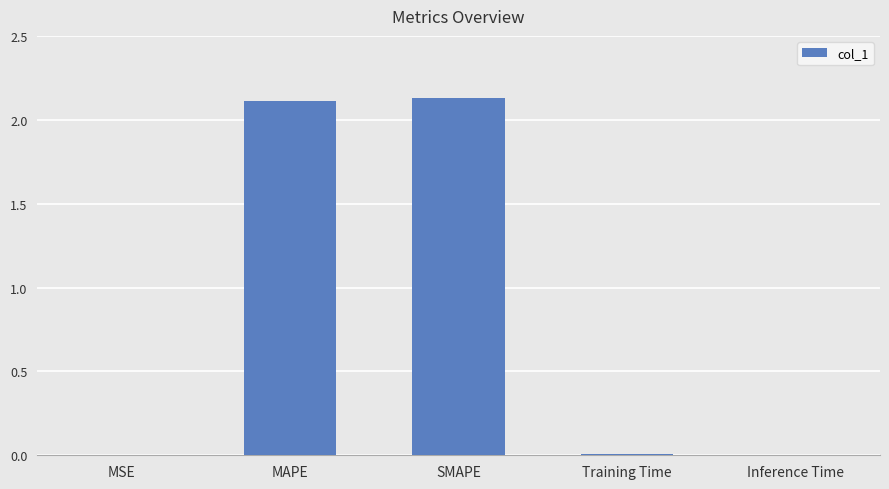

At which category does the chart reach its peak across all series?

SMAPE